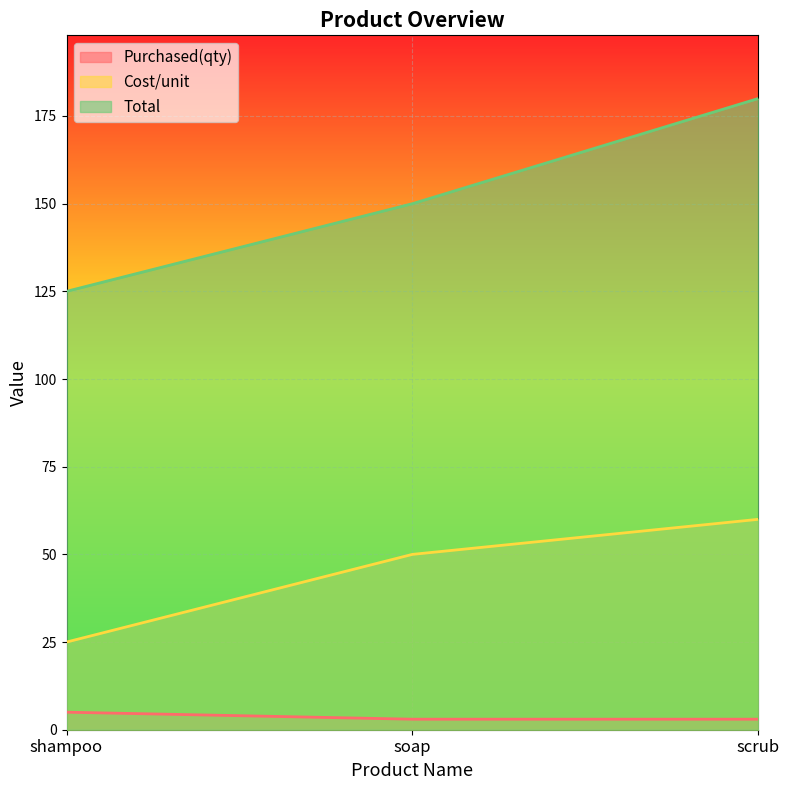

What is the difference between the second highest and minimum values in the Cost/unit series?

25